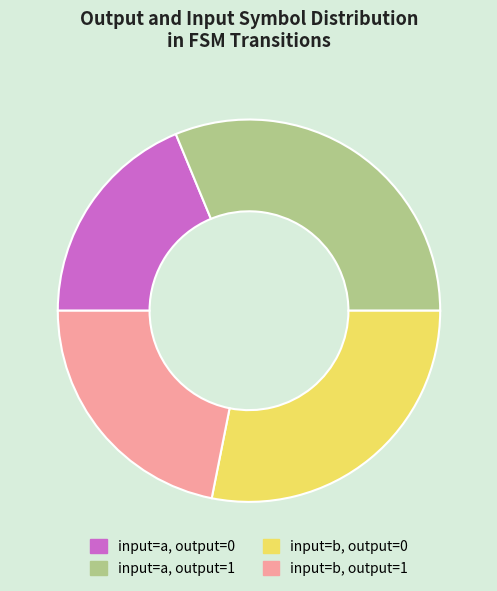

What is the smallest slice in the pie chart?

input=a, output=0